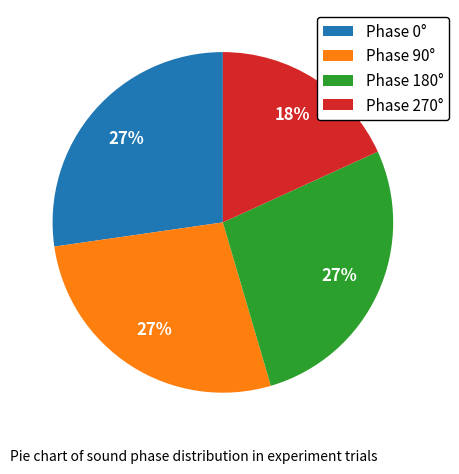

Does Phase 0° represent more than half of the total?

No